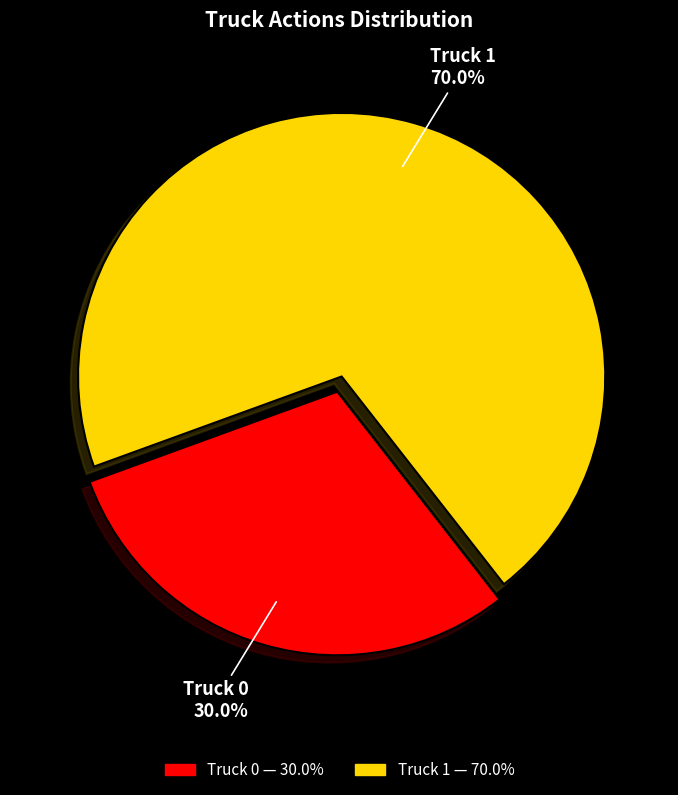

To the nearest percent, what is the difference between the largest and smallest slice percentages?

40%